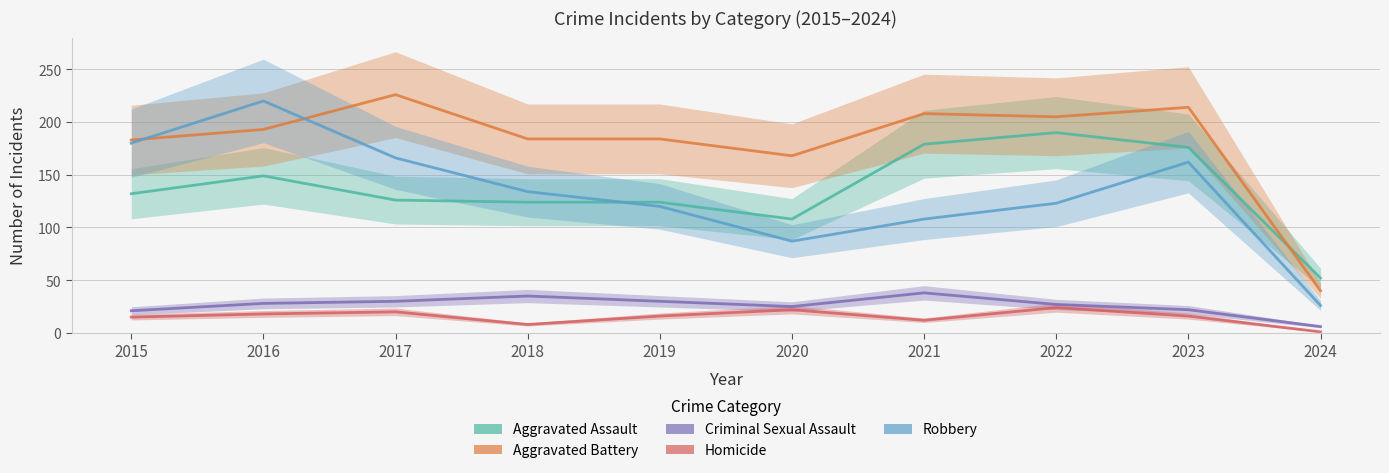

What is the difference between the second highest and second lowest values in the Criminal Sexual Assault series?

14